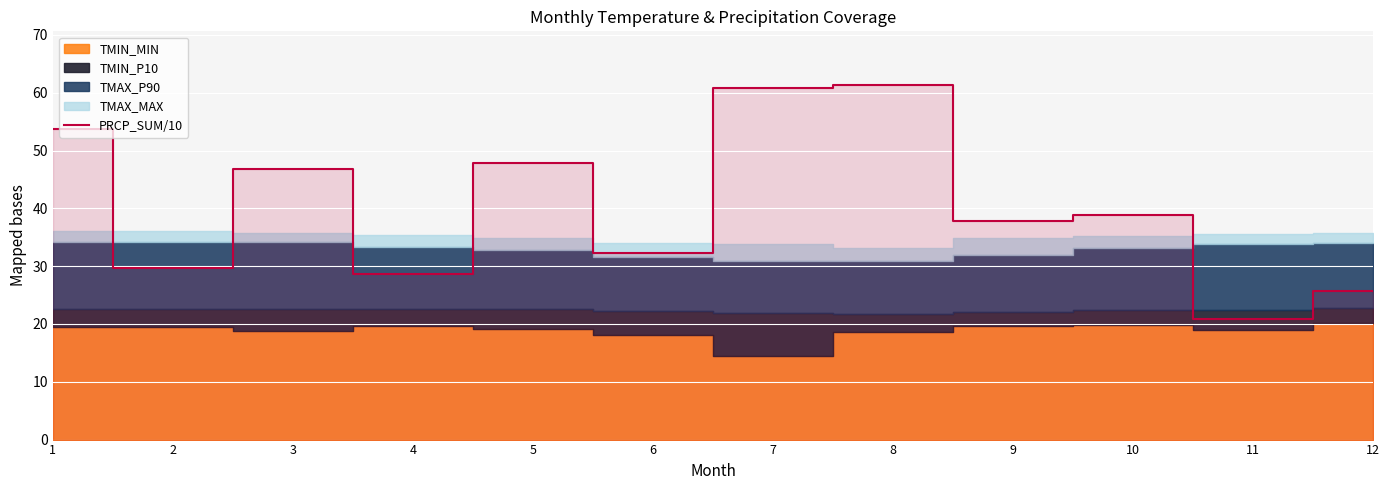

How many lines are shown in the chart?

1